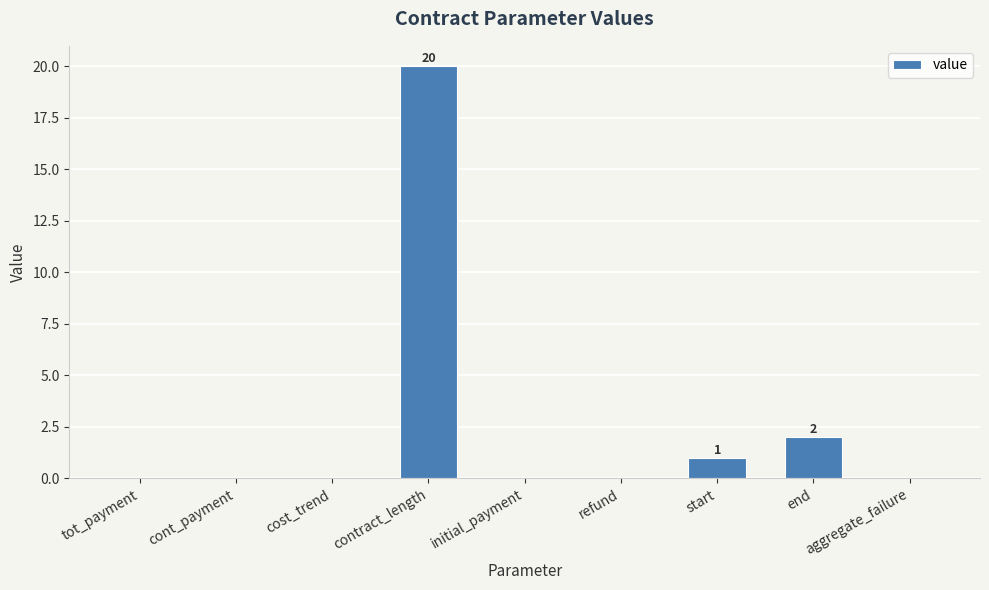

What is the change in value from end to aggregate_failure?

-2